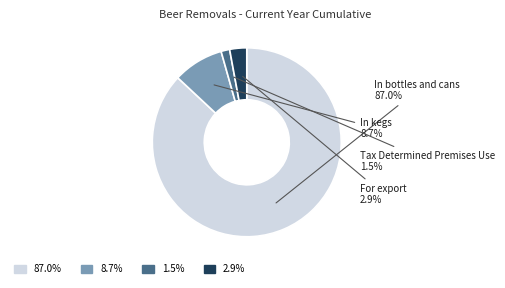

Combined, do In kegs and In bottles and cans account for over 50%?

Yes